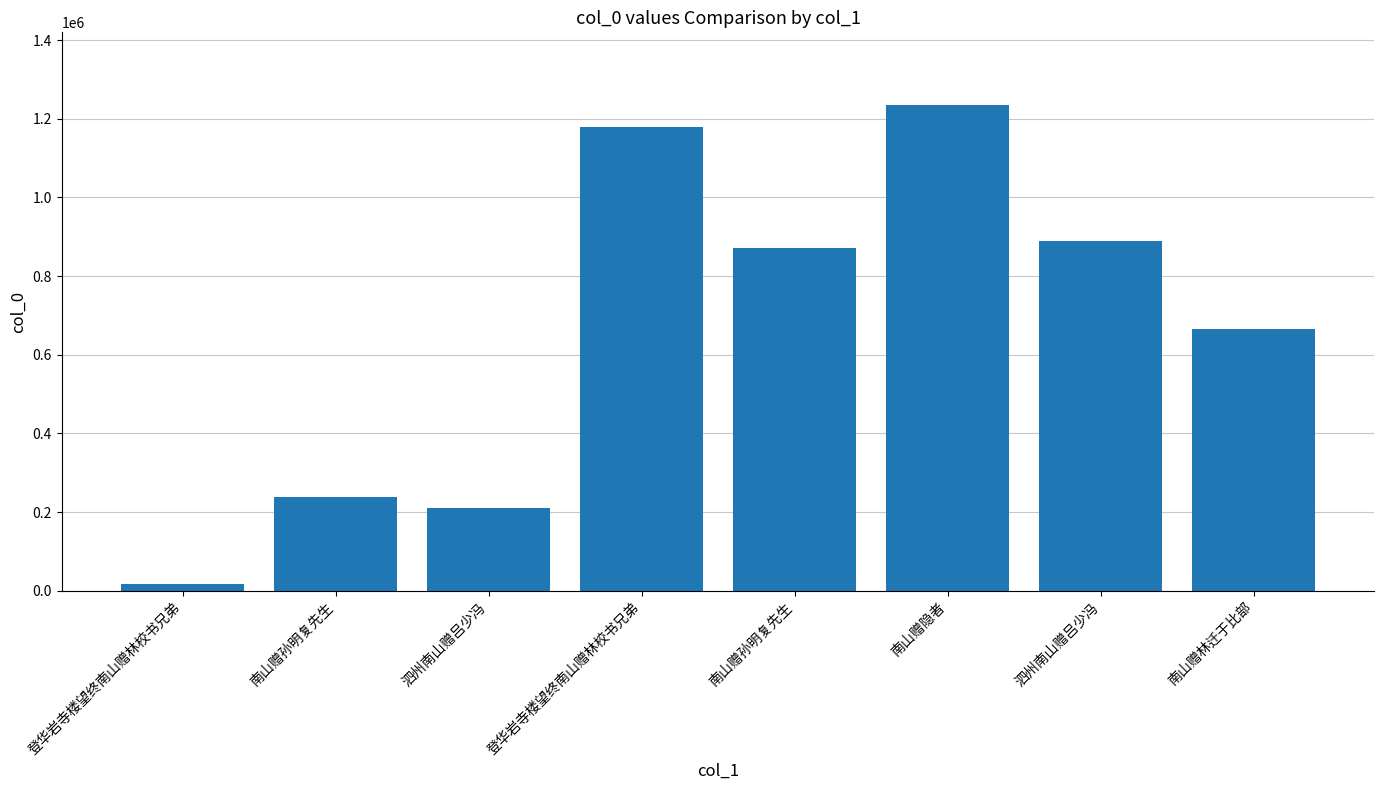

How many data points does each series have?

8